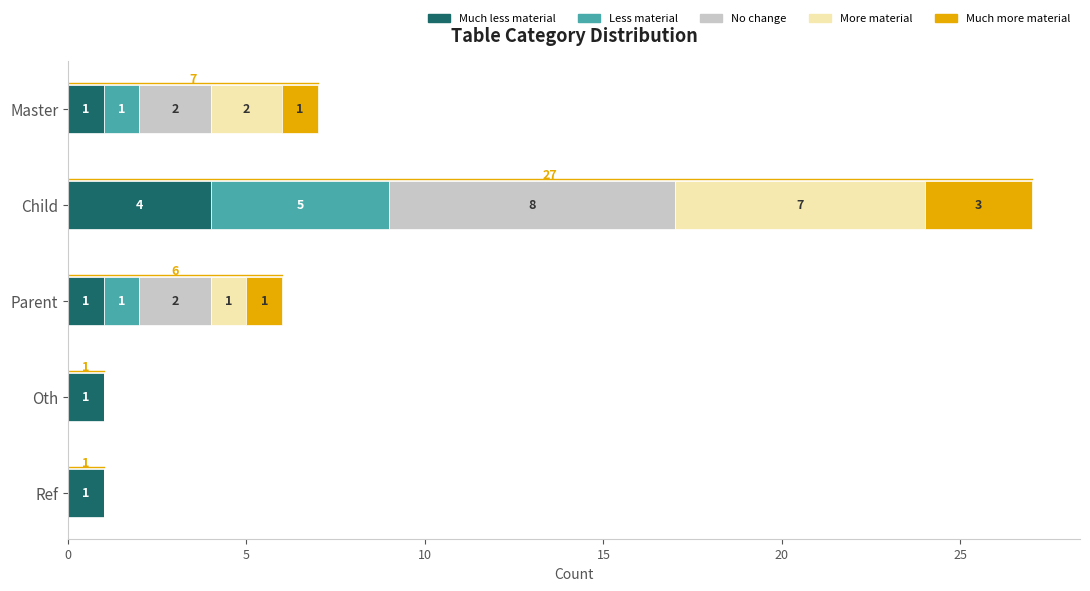

What is the total value across all series at Master?

7